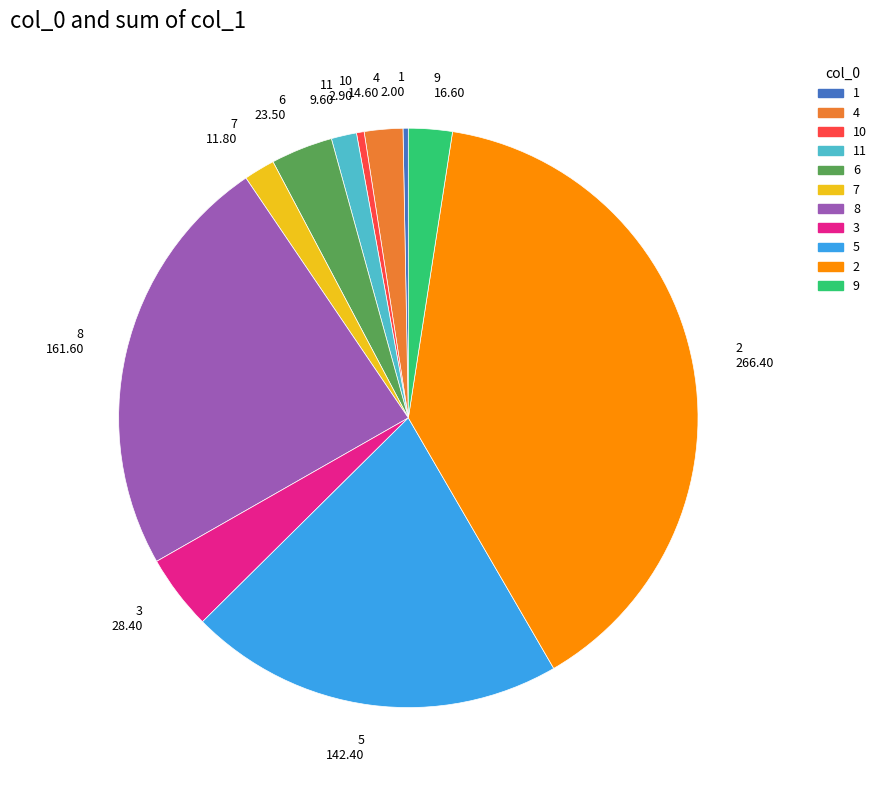

Count the number of slices in the pie.

11